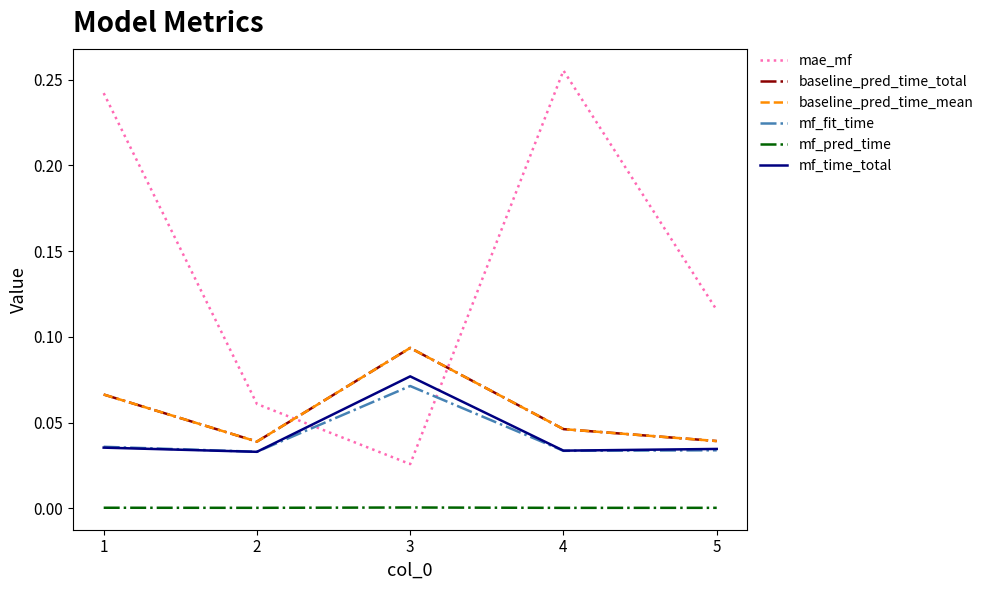

Which series has the largest total across all categories?

mae_mf